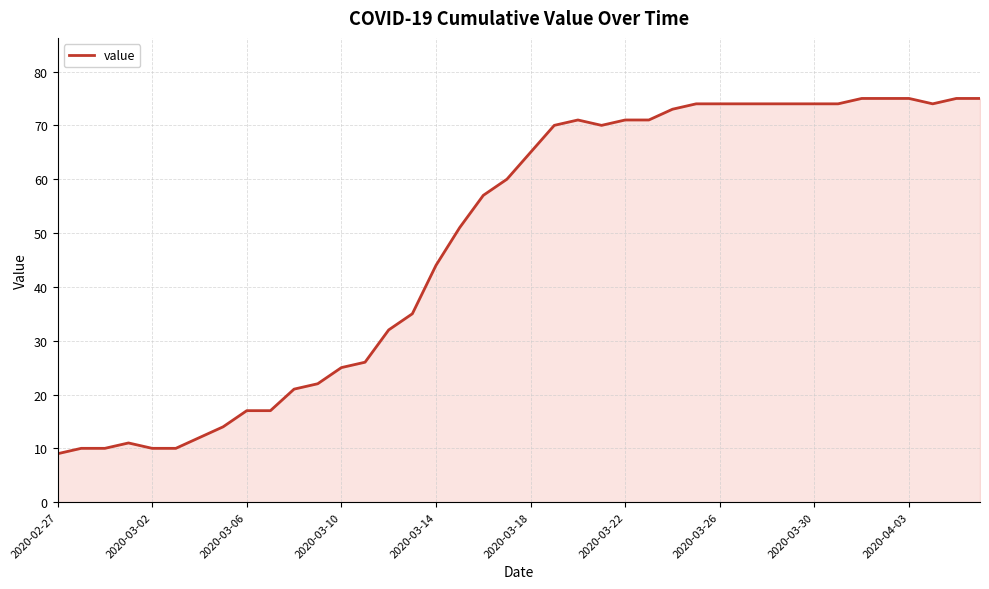

What is the difference between the maximum and minimum values?

66